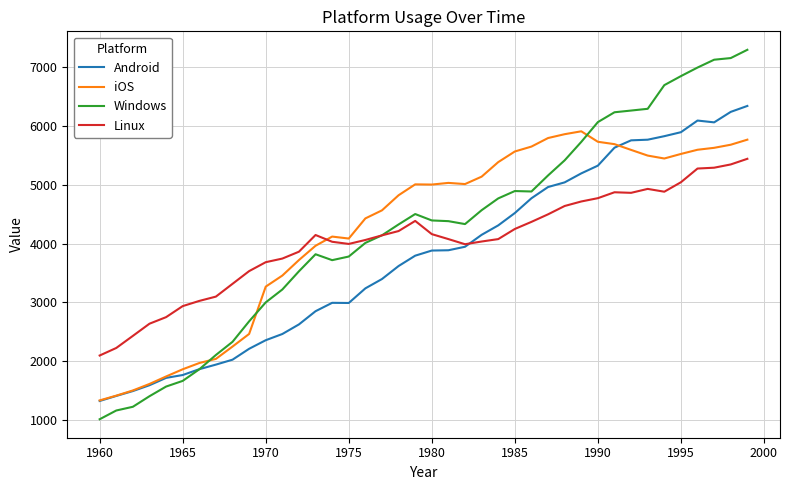

How many lines are shown in the chart?

4